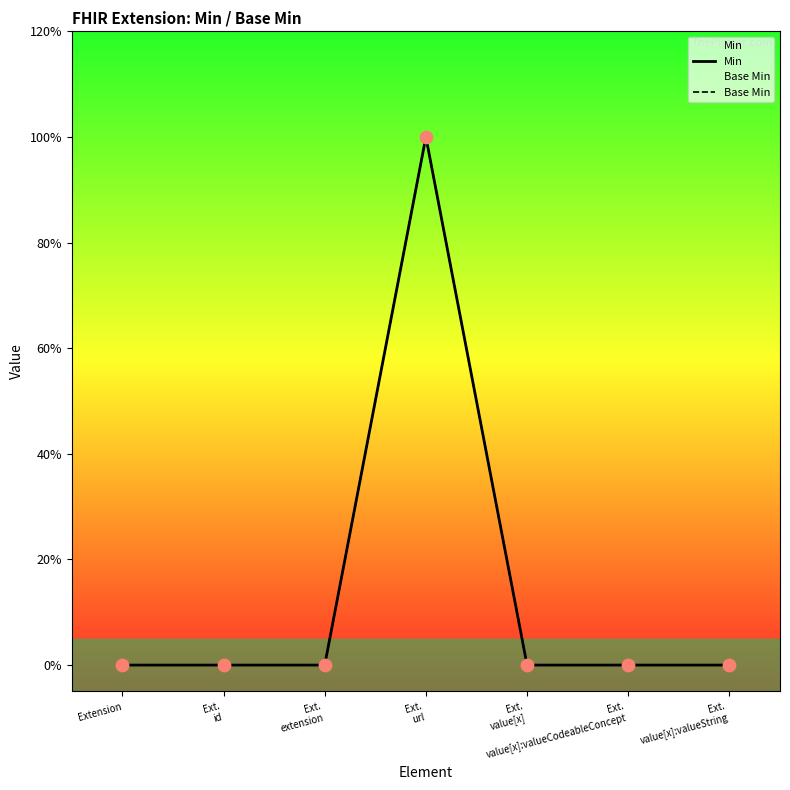

Which series has the largest Y range (max minus min)?

Min